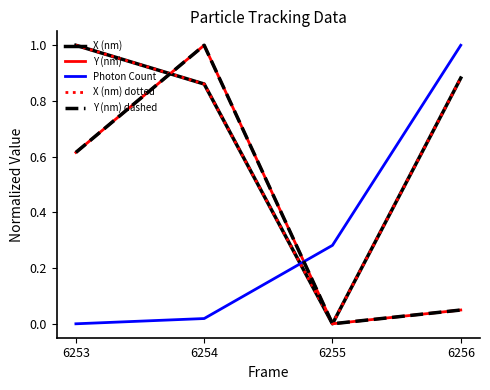

Does the chart display data point markers on the line(s)?

No